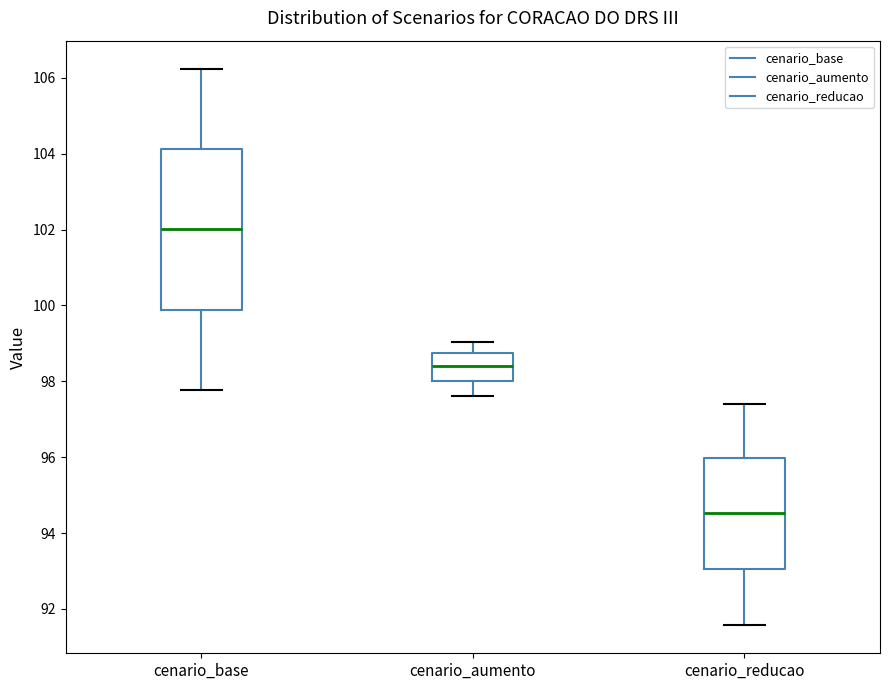

Reading left to right, read every box against the y-axis: the position of its median line, the range the box covers, and the ends of its whiskers. The values are not printed on the chart, so give them approximately, as read against the axis.

cenario_base: median 102.0, box 99.8 to 104.2, whiskers 97.8 to 106.2
cenario_aumento: median 98.4, box 98.0 to 98.8, whiskers 97.6 to 99.0
cenario_reducao: median 94.6, box 93.0 to 96.0, whiskers 91.6 to 97.4